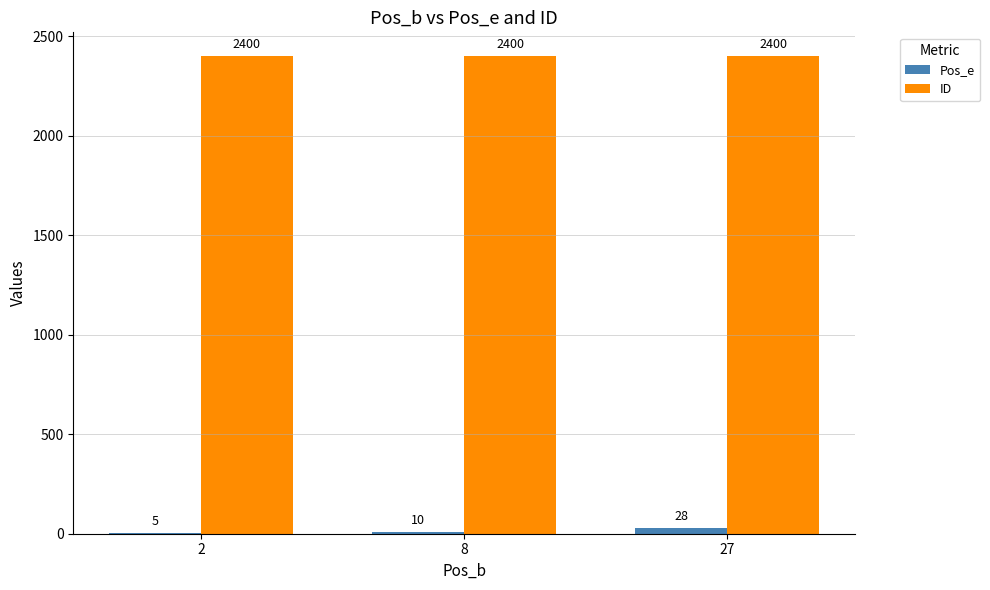

What is the sum of all ID values?

7200